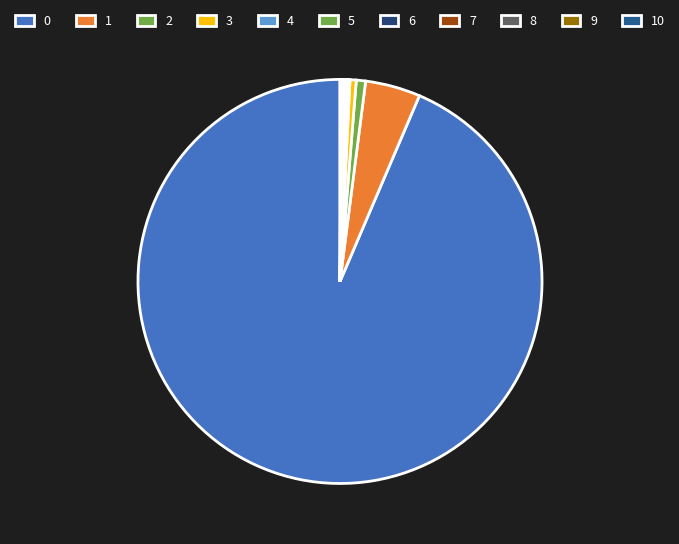

To the nearest percent, what is the combined percentage of 1 and 3?

5%